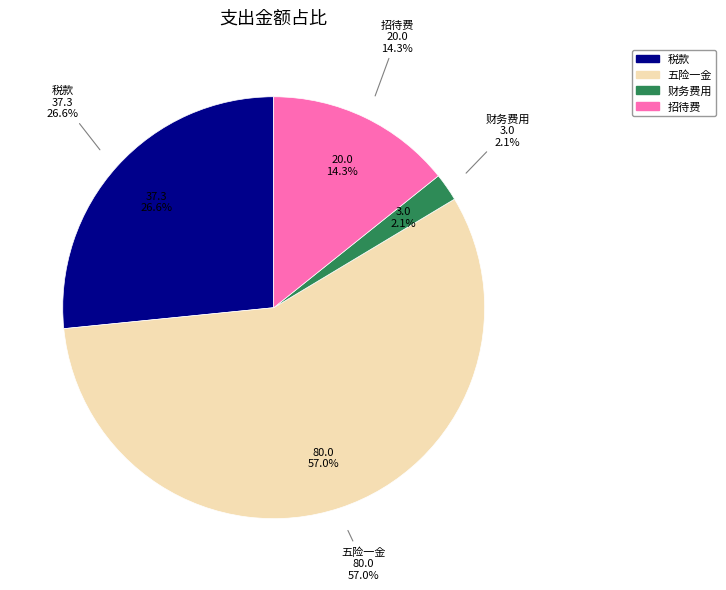

To the nearest percent, what percentage of the pie is 税款?

27%